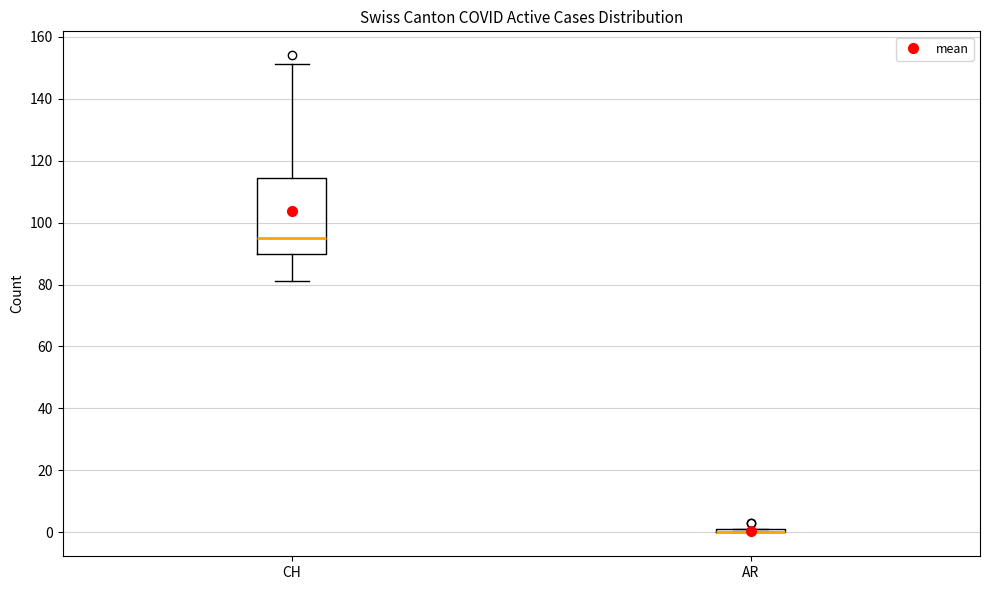

Comparing the boxes themselves (not the whiskers), which one is the tallest?

CH